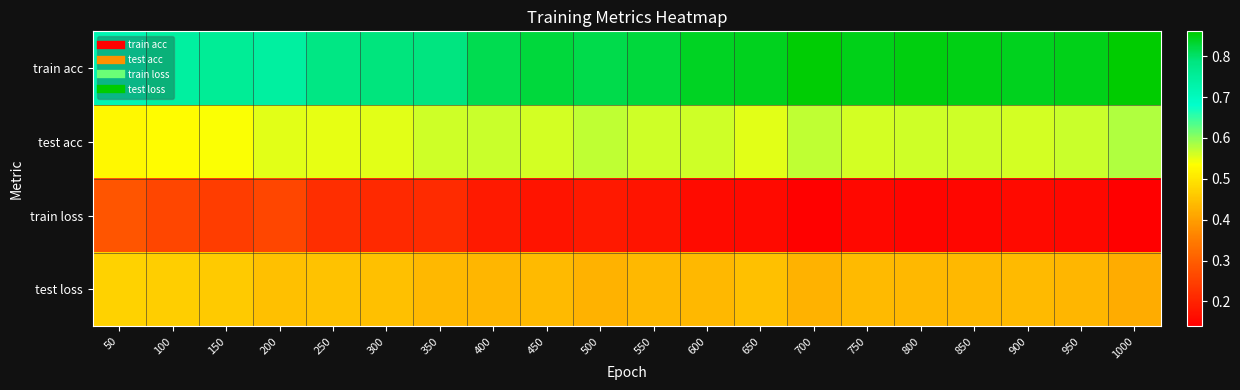

At how many categories does at least one series exceed 0?

20